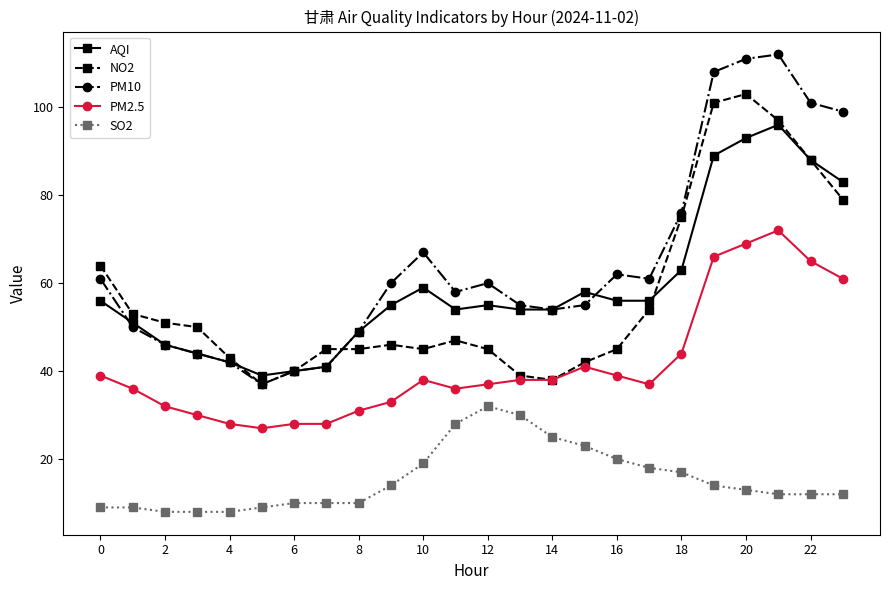

Which series has the largest total across all categories?

PM10